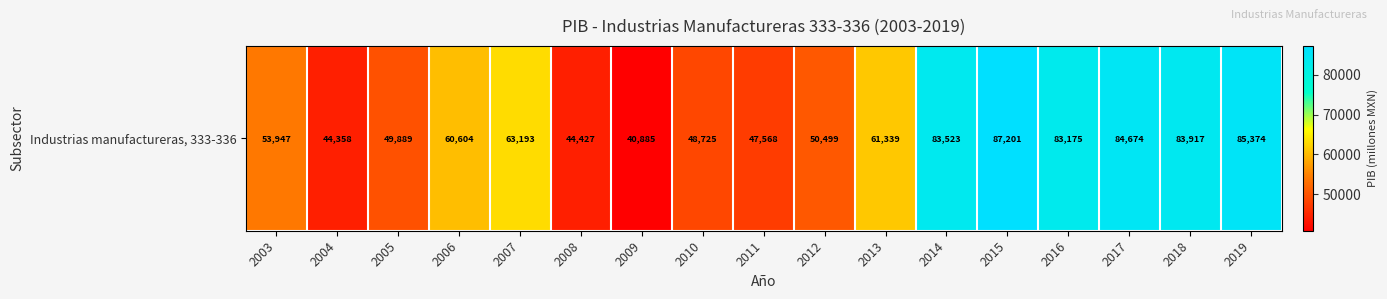

Approximately how many times larger is the value at 2009 compared to 2004?

0.9